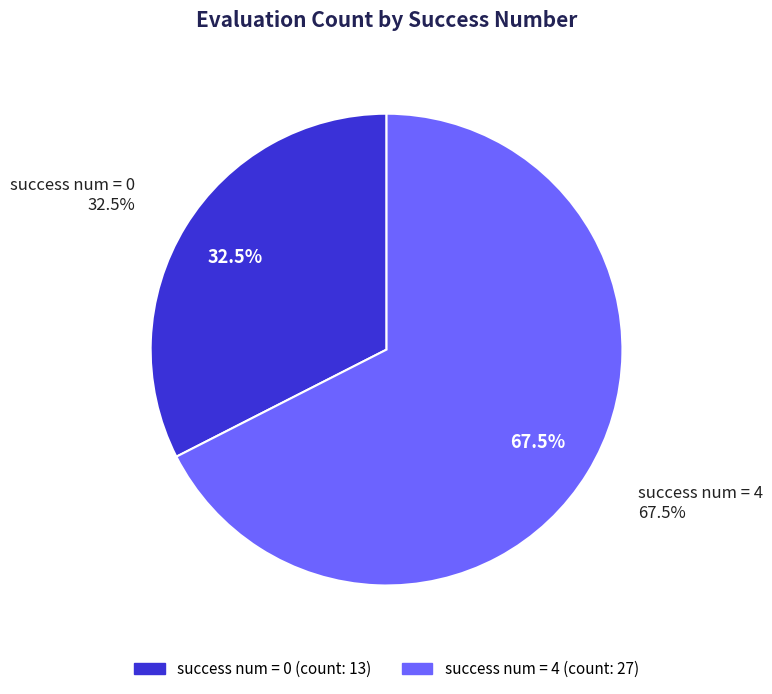

Between 0 and 4, which is larger?

4